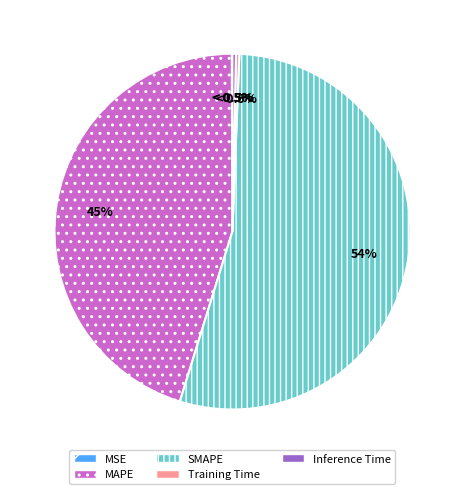

Which category has the biggest portion of the pie?

SMAPE